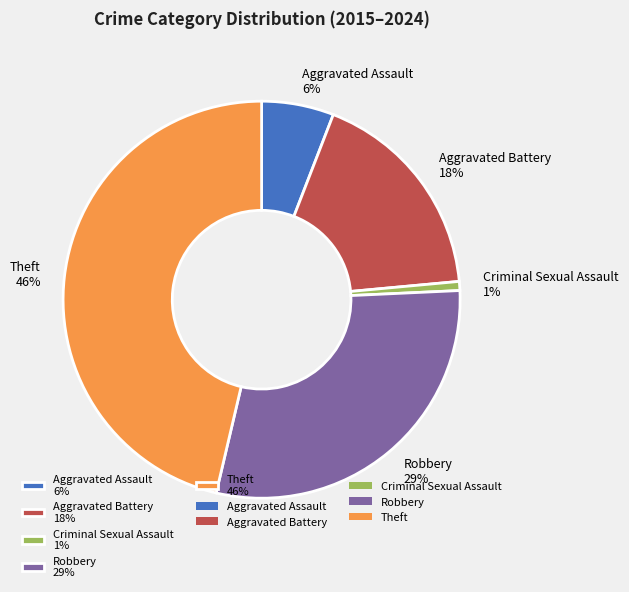

Combined, do Theft 46% and Criminal Sexual Assault 1% account for over 50%?

No